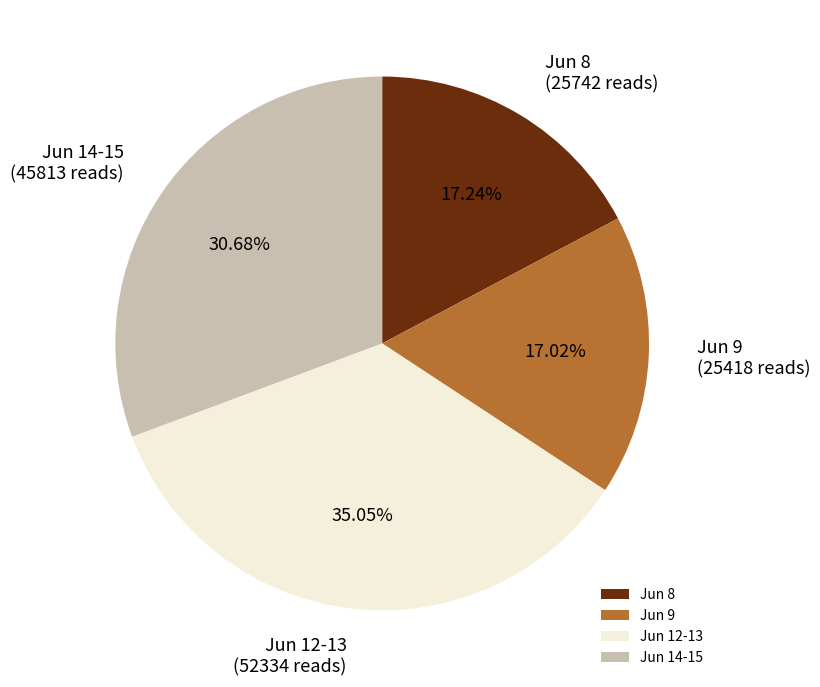

Does Jun 9 represent more than half of the total?

No